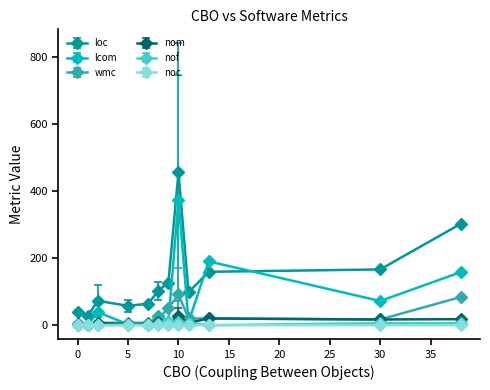

True or false: loc and nom intersect in this chart.

False